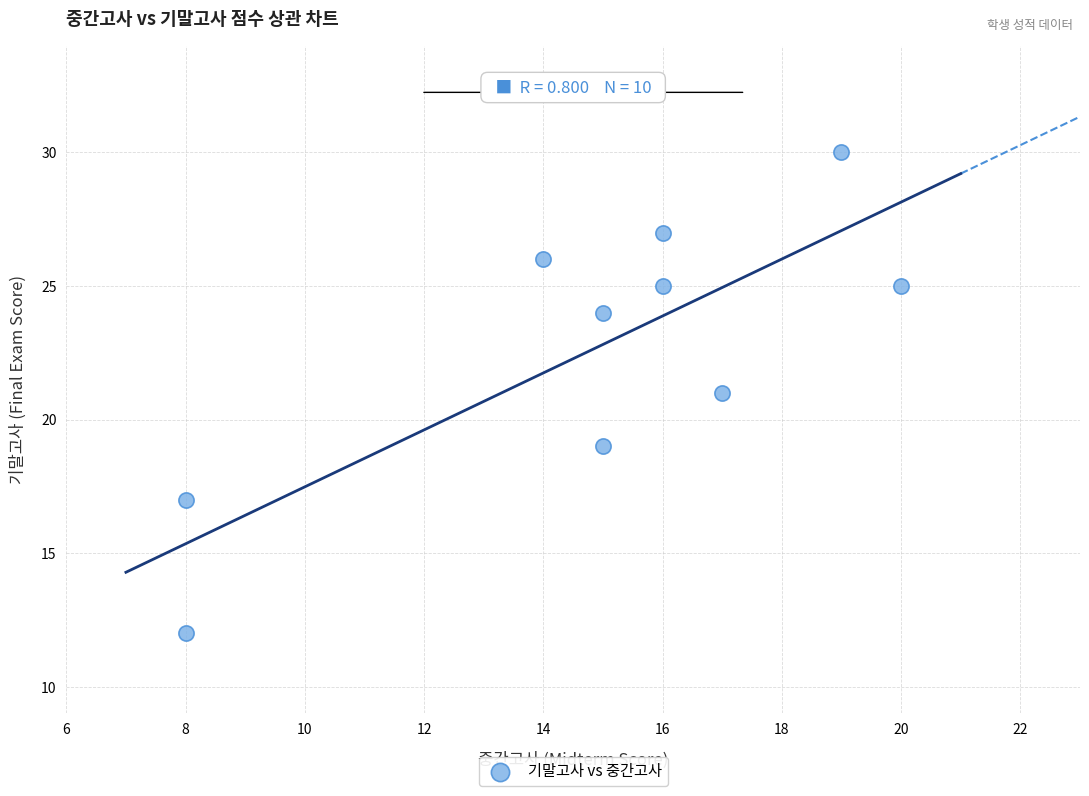

What is the average Y value?

23